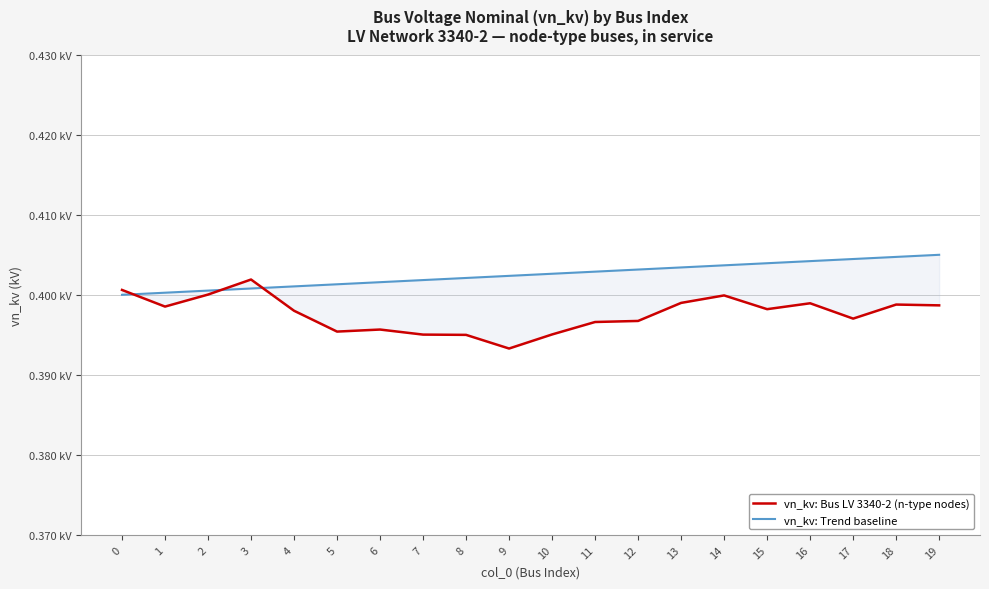

What is the value of the vn_kv: Bus LV 3340-2 (n-type nodes) point at the 14th from the left?

0.4